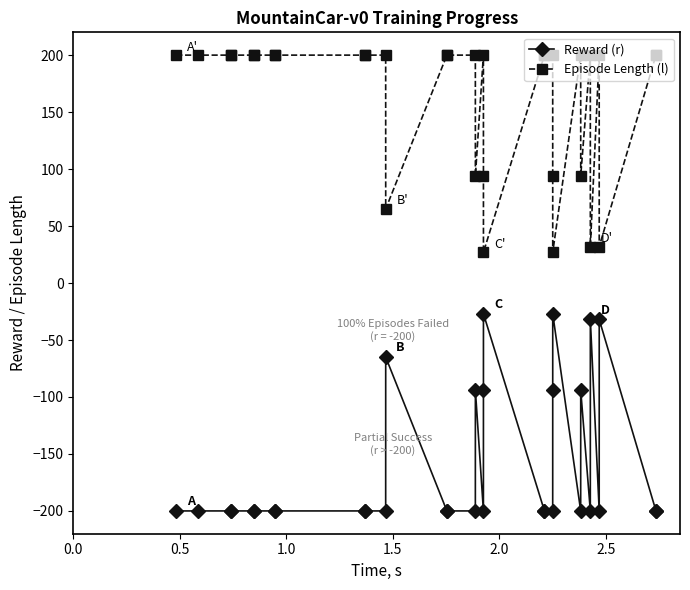

How many lines are shown in the chart?

2